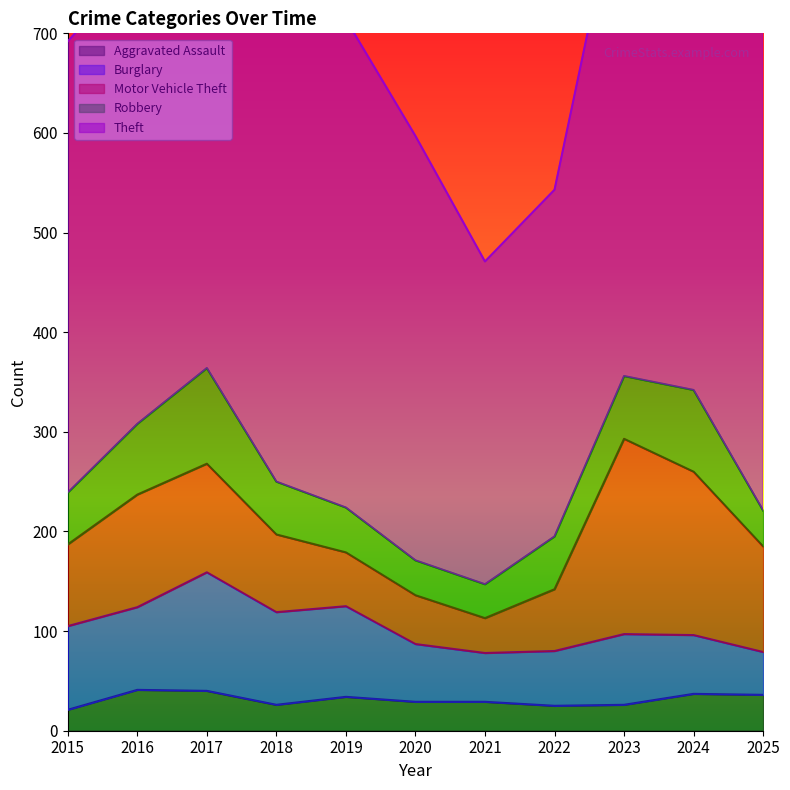

At which label does Aggravated Assault first exceed 29?

2016